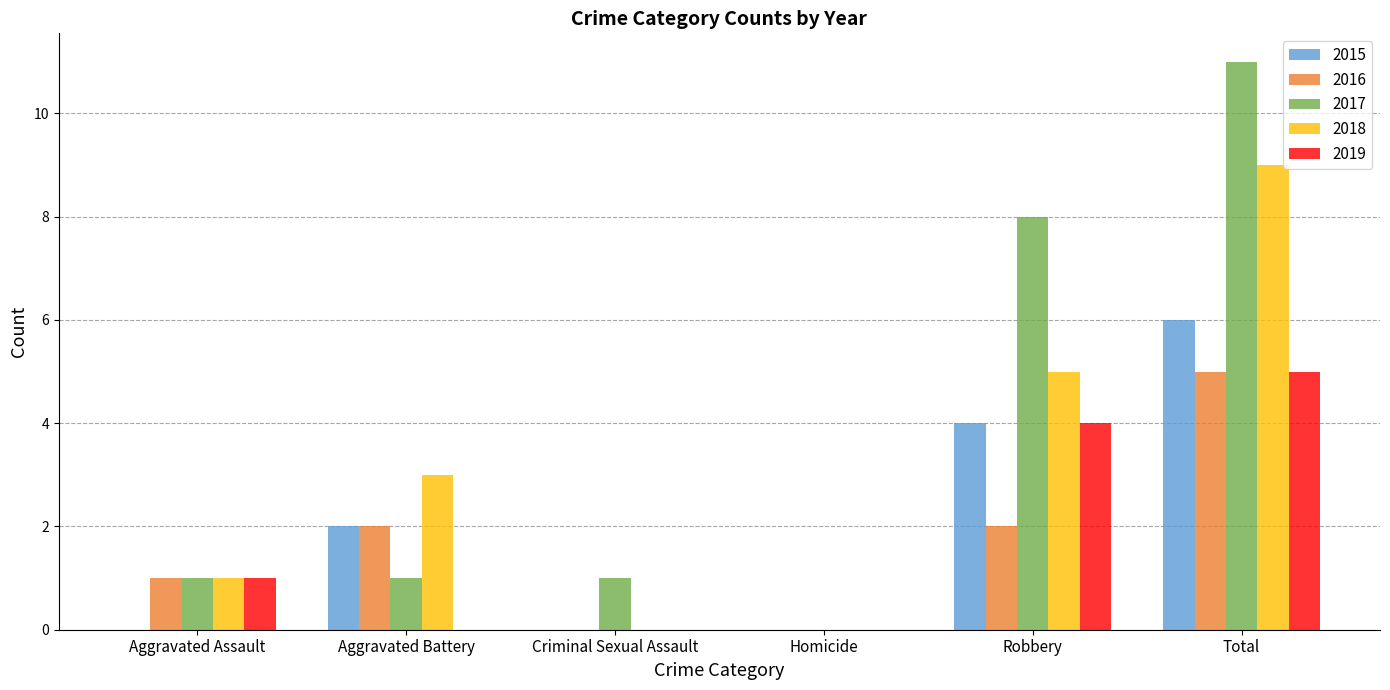

Does the chart contain stacked bars?

No